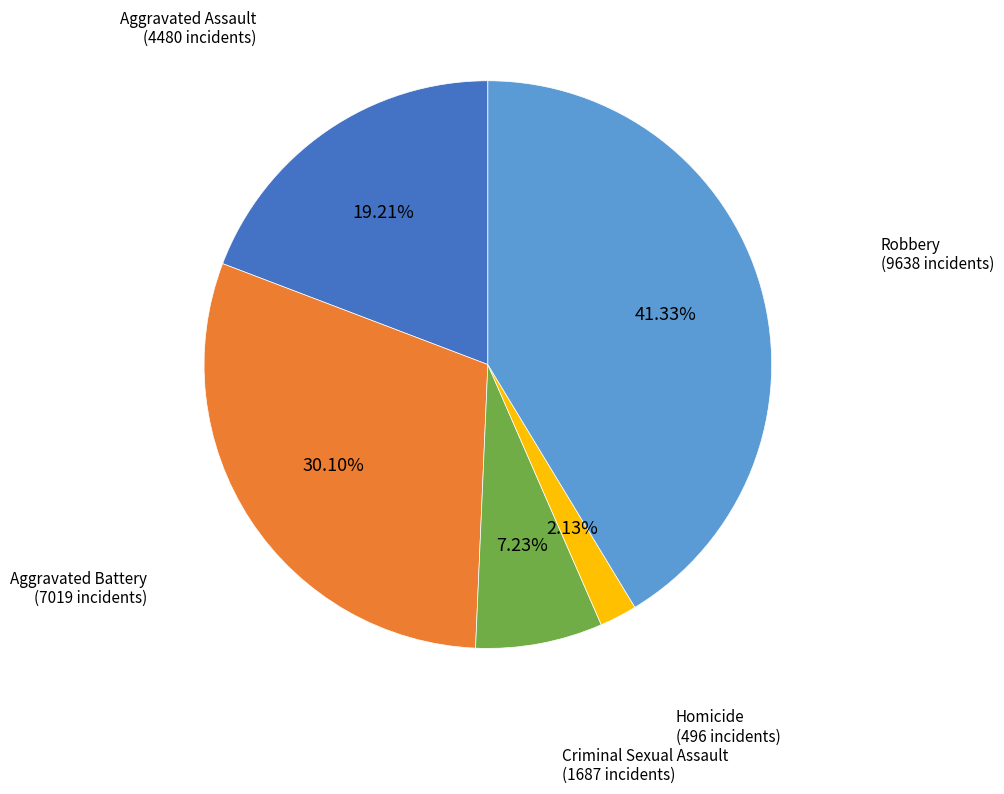

Is there any slice that represents more than half of the pie?

No